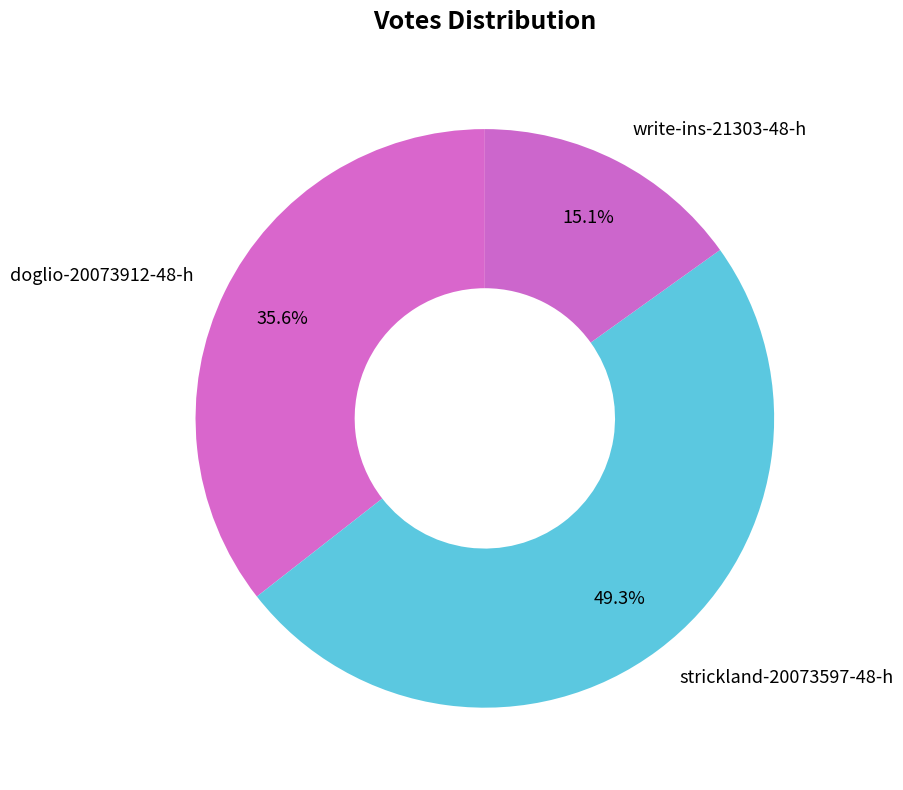

Combined, what portion of the pie is doglio-20073912-48-h and strickland-20073597-48-h?

84.9%